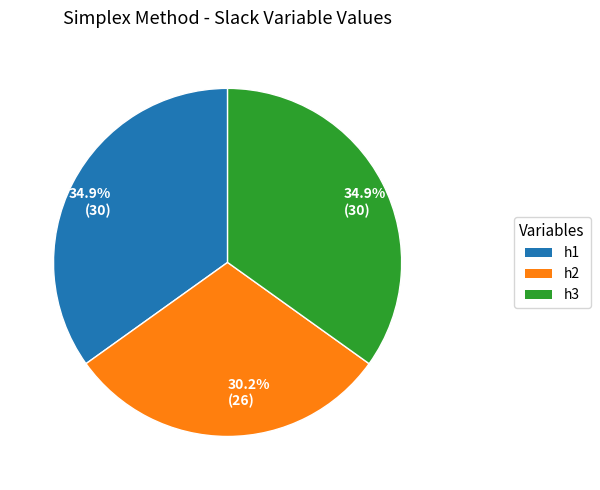

To the nearest percent, what portion does h1 represent?

35%